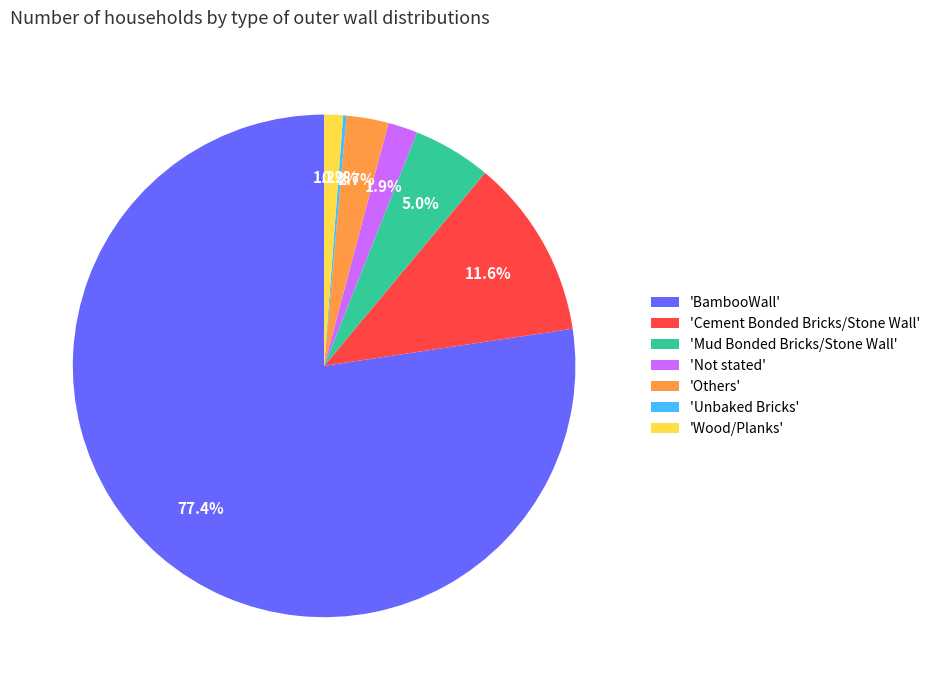

What is the majority slice?

'BambooWall'